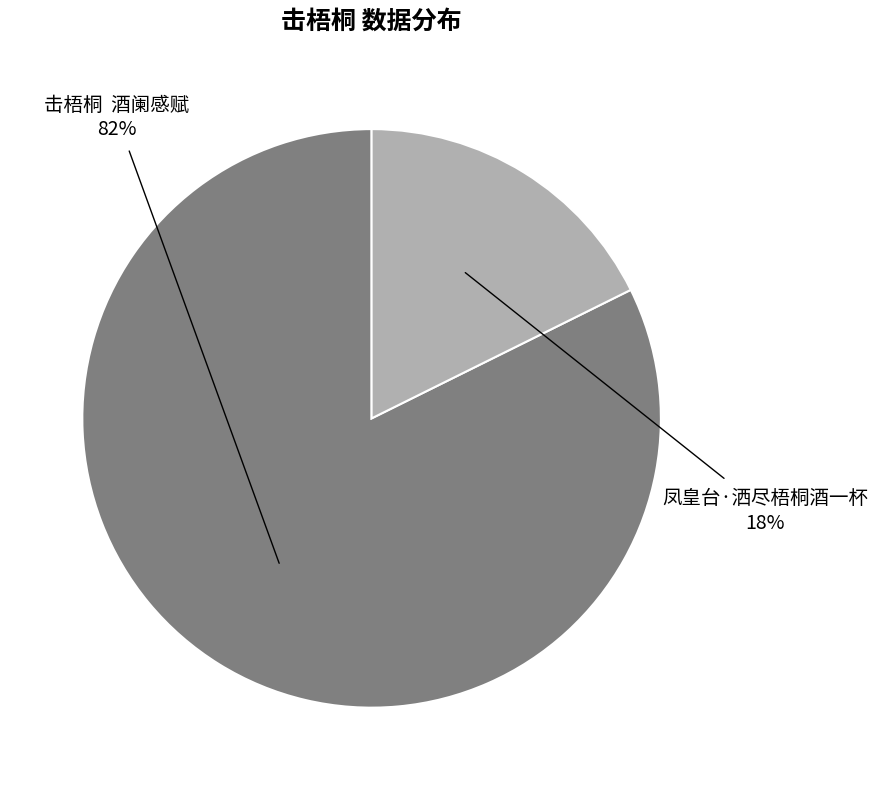

To the nearest percent, what is the average slice percentage?

50%